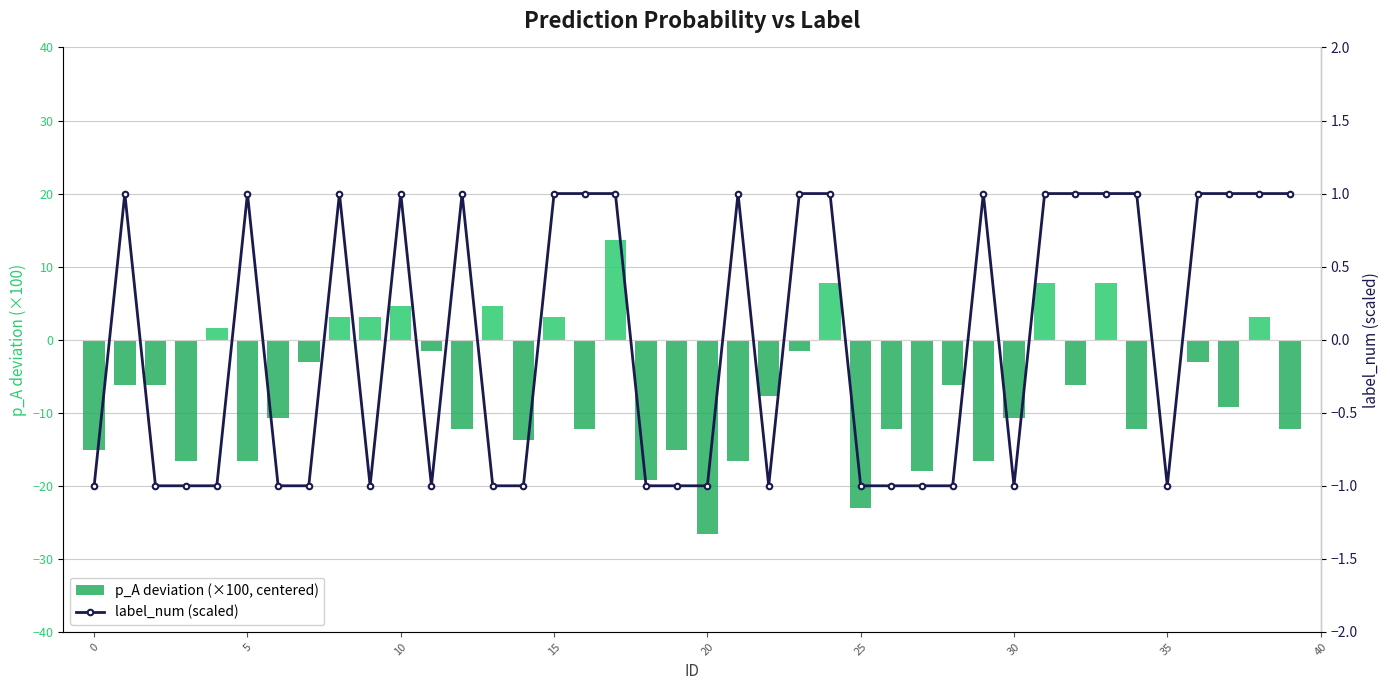

What is the minimum value for label_num (scaled)?

-1.0